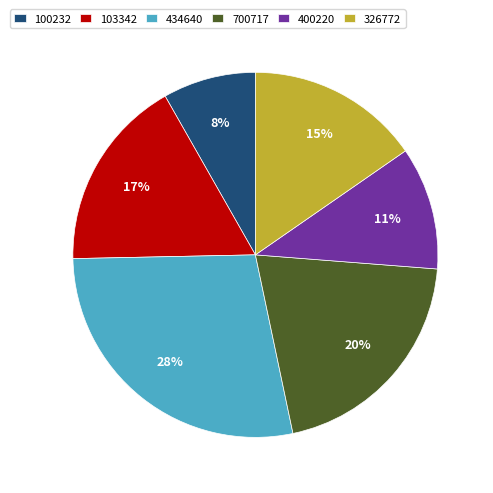

What percentage is the 326772 slice, to the nearest percent?

15%